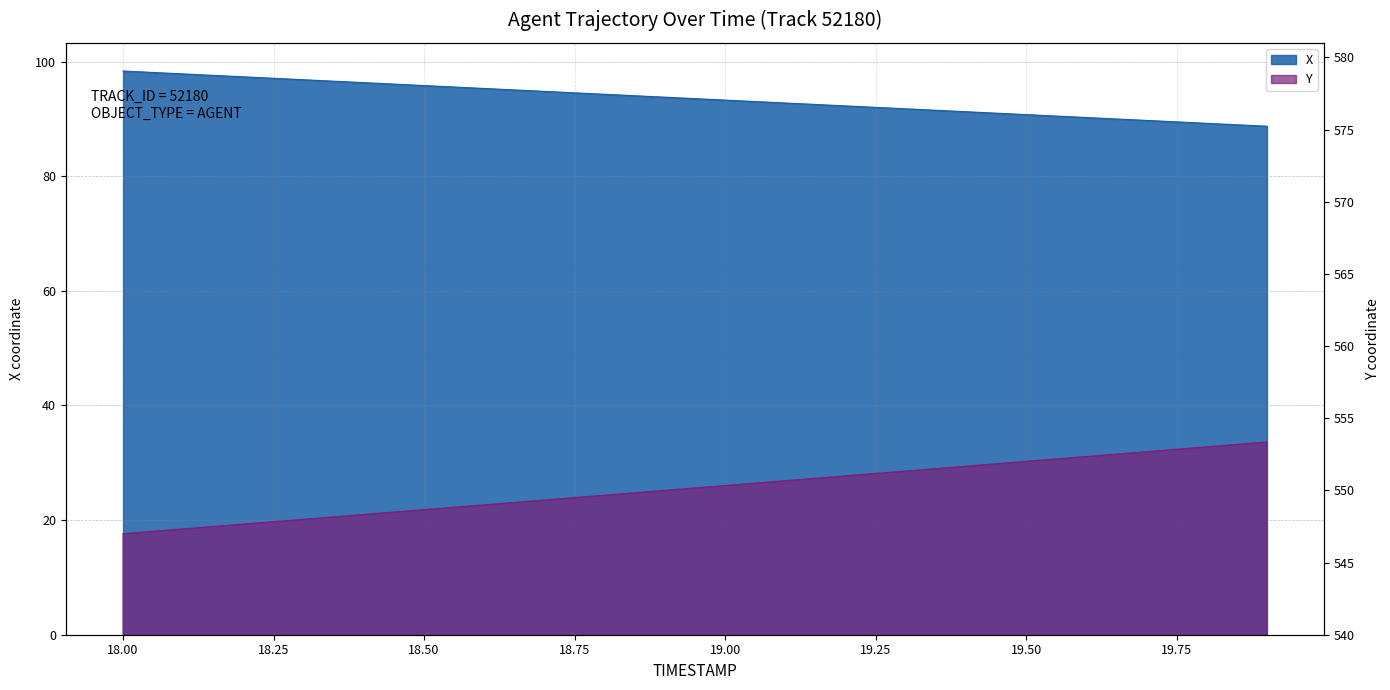

What is the label of the 2nd point from the right?

19.8